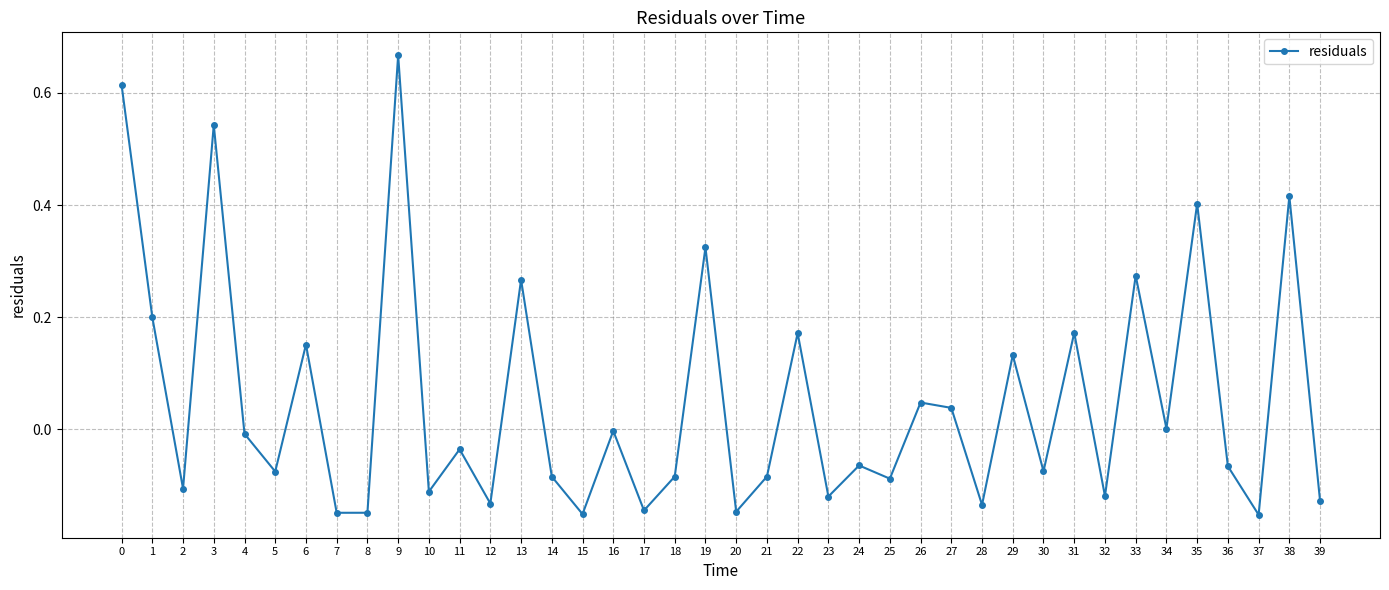

Count the number of categories in the chart.

40